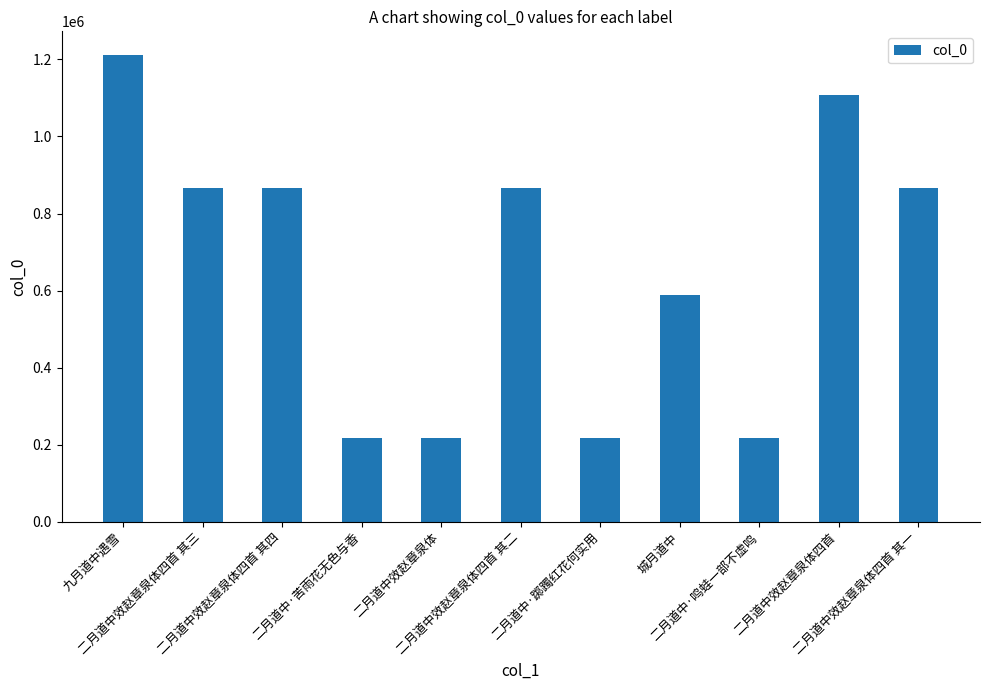

What is the value of the 1st bar from the left?

1212374